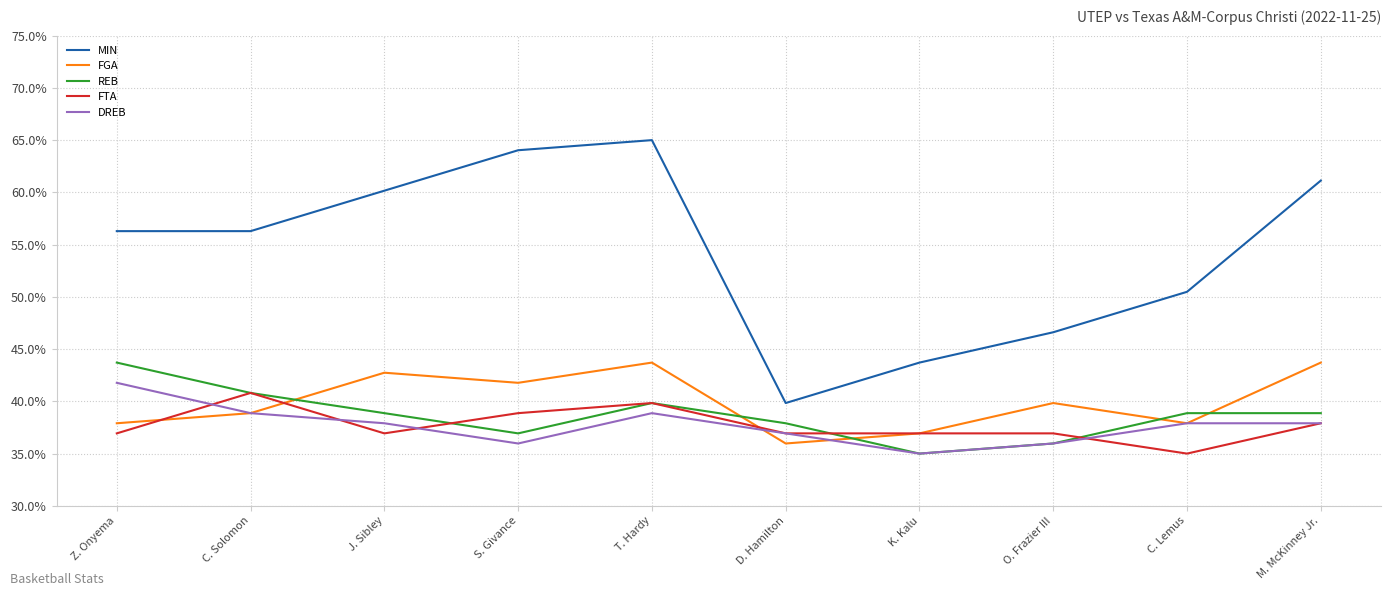

Is the value of MIN at O. Frazier III greater than the value of DREB at T. Hardy?

Yes